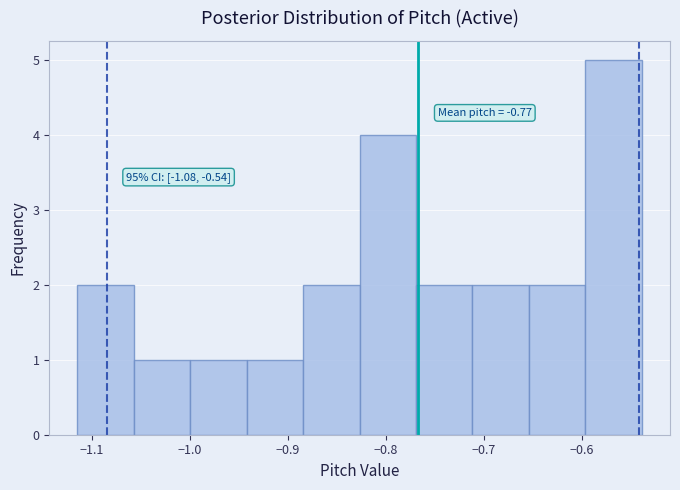

Over which range of the x-axis is the bar tallest?

-0.60 to -0.54